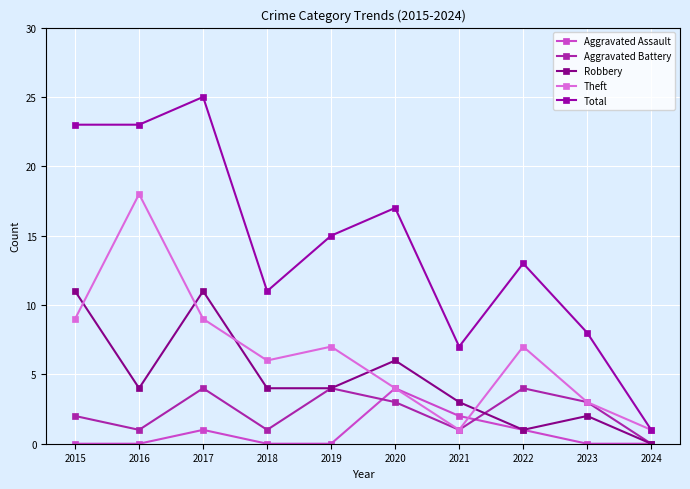

What is the value of the Aggravated Assault point at the 8th from the left?

1